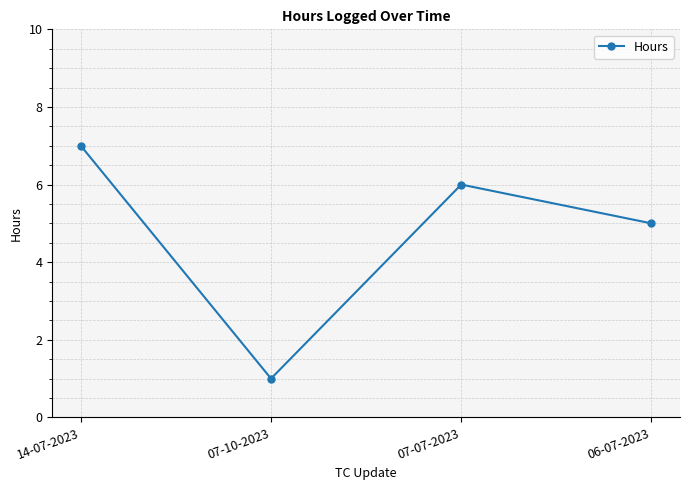

What is the change in value from 14-07-2023 to 06-07-2023?

-2